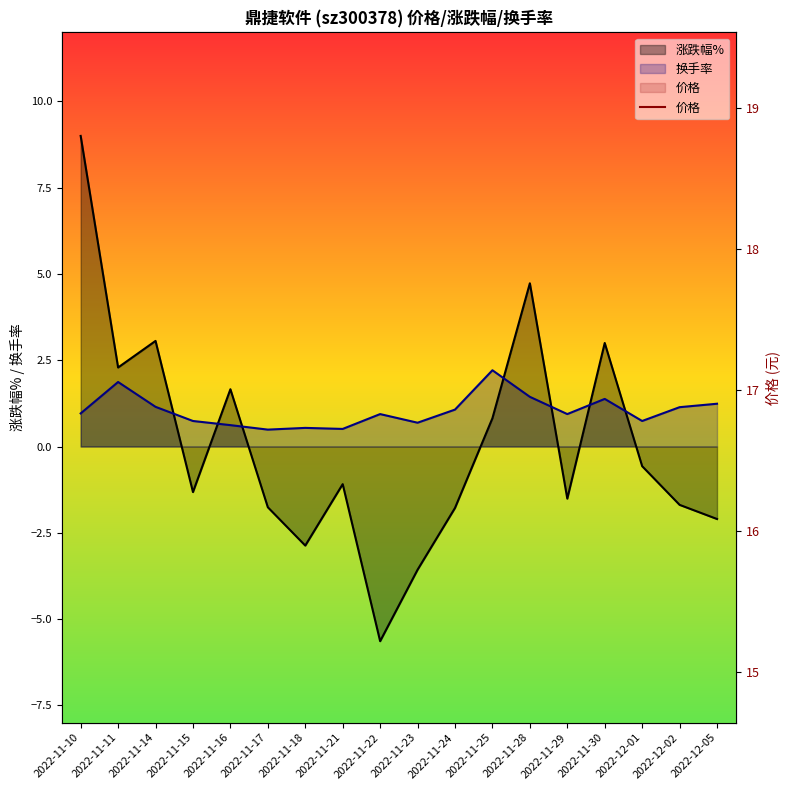

What is the minimum value shown in the chart?

15.6